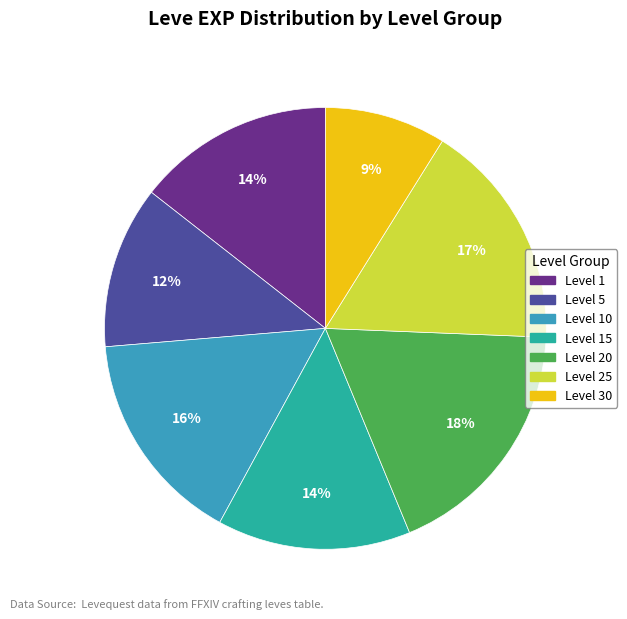

Does any single category account for the majority?

No